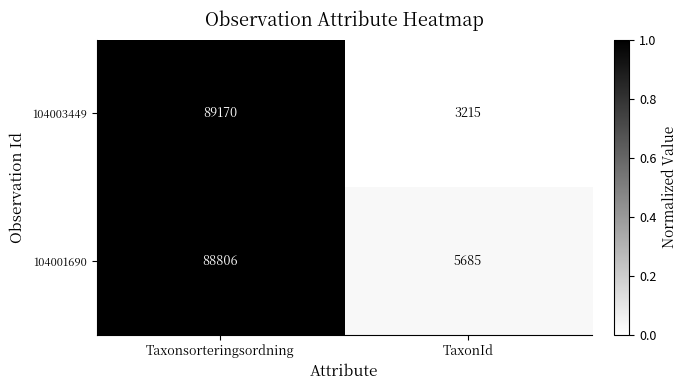

What is the greatest value displayed?

89170